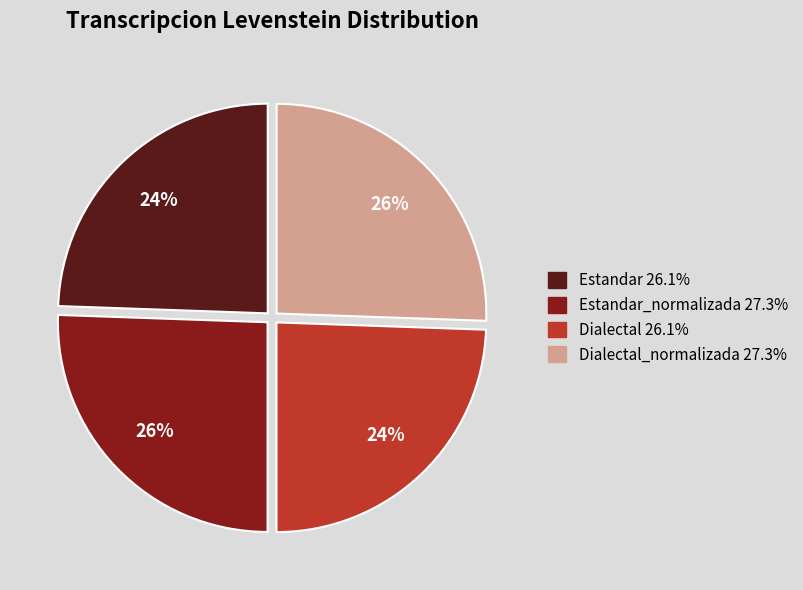

Does any single category account for the majority?

No